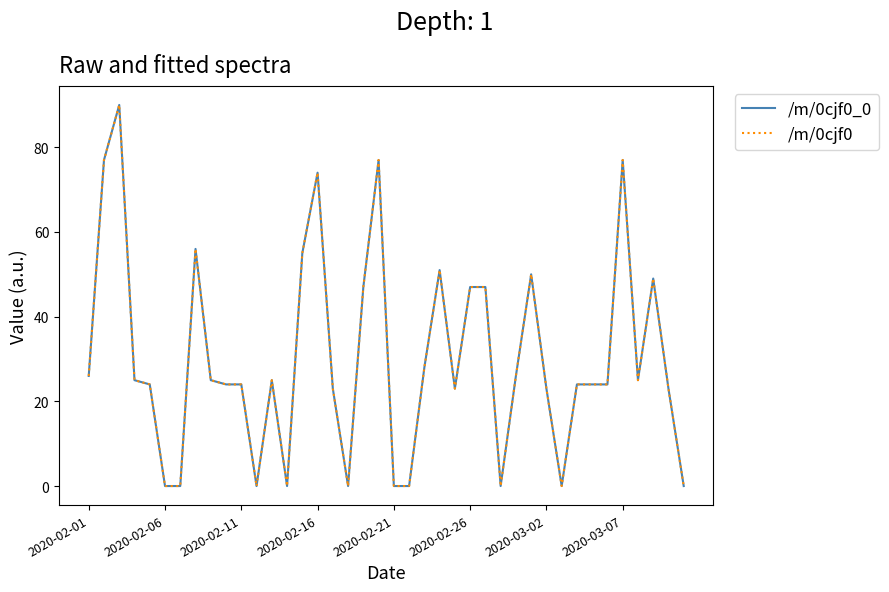

How many lines are shown in the chart?

2